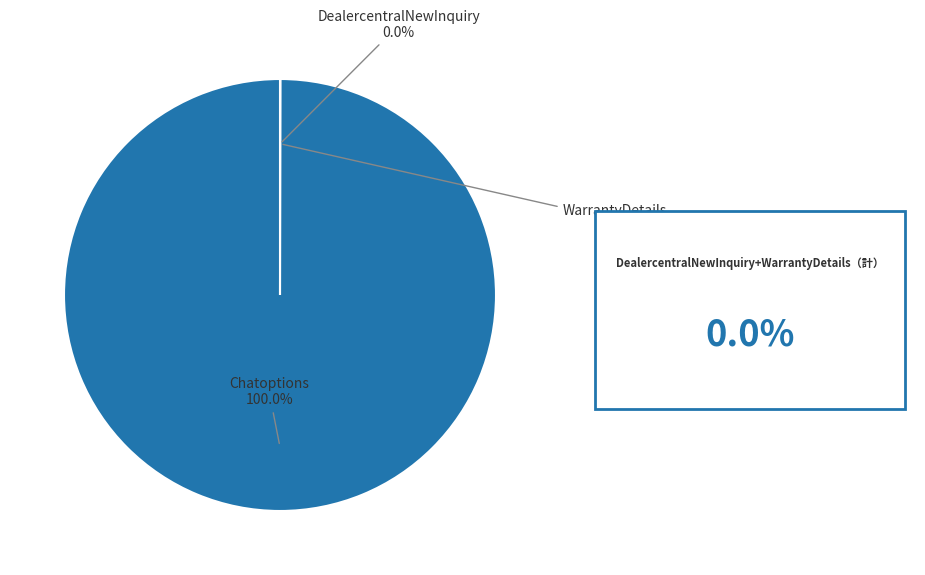

Is there any slice that represents more than half of the pie?

Yes